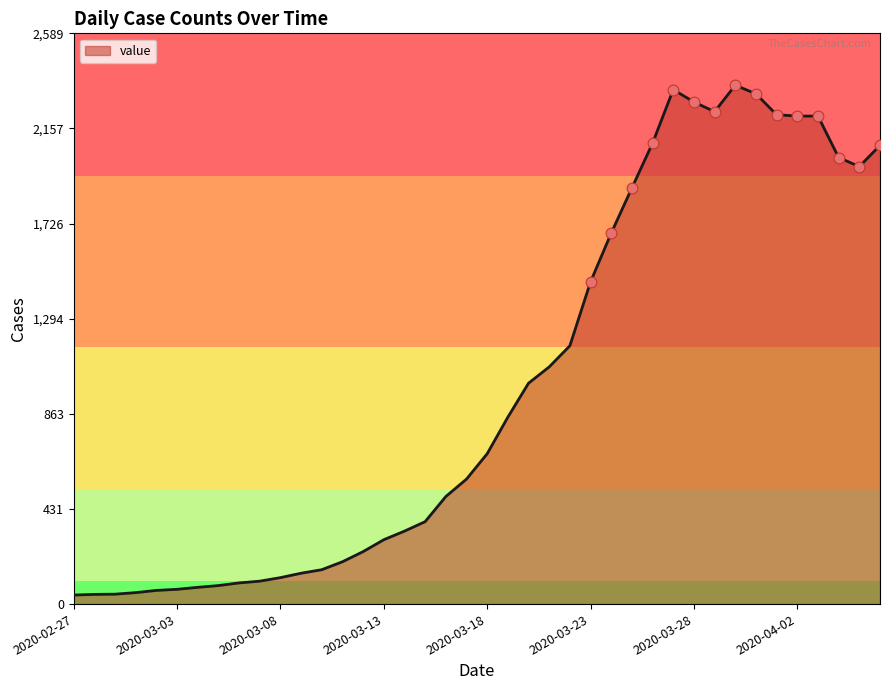

What is the maximum value shown in the chart?

2354